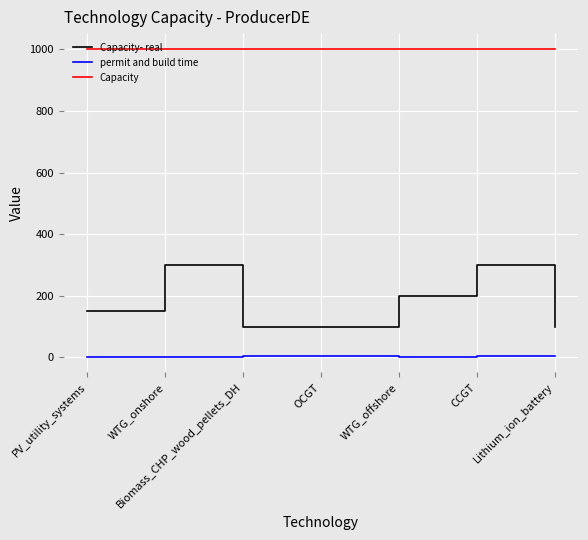

At OCGT, list the series in order from smallest to largest.

permit and build time, Capacity- real, Capacity